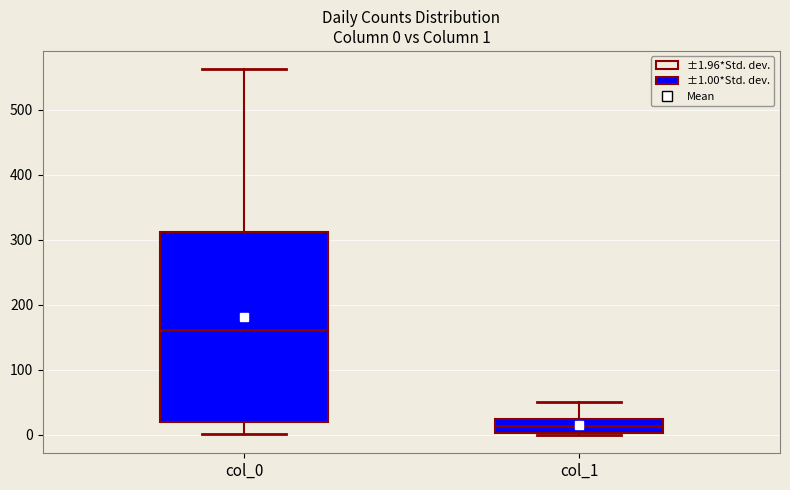

Which box has the lowest median line?

col_1